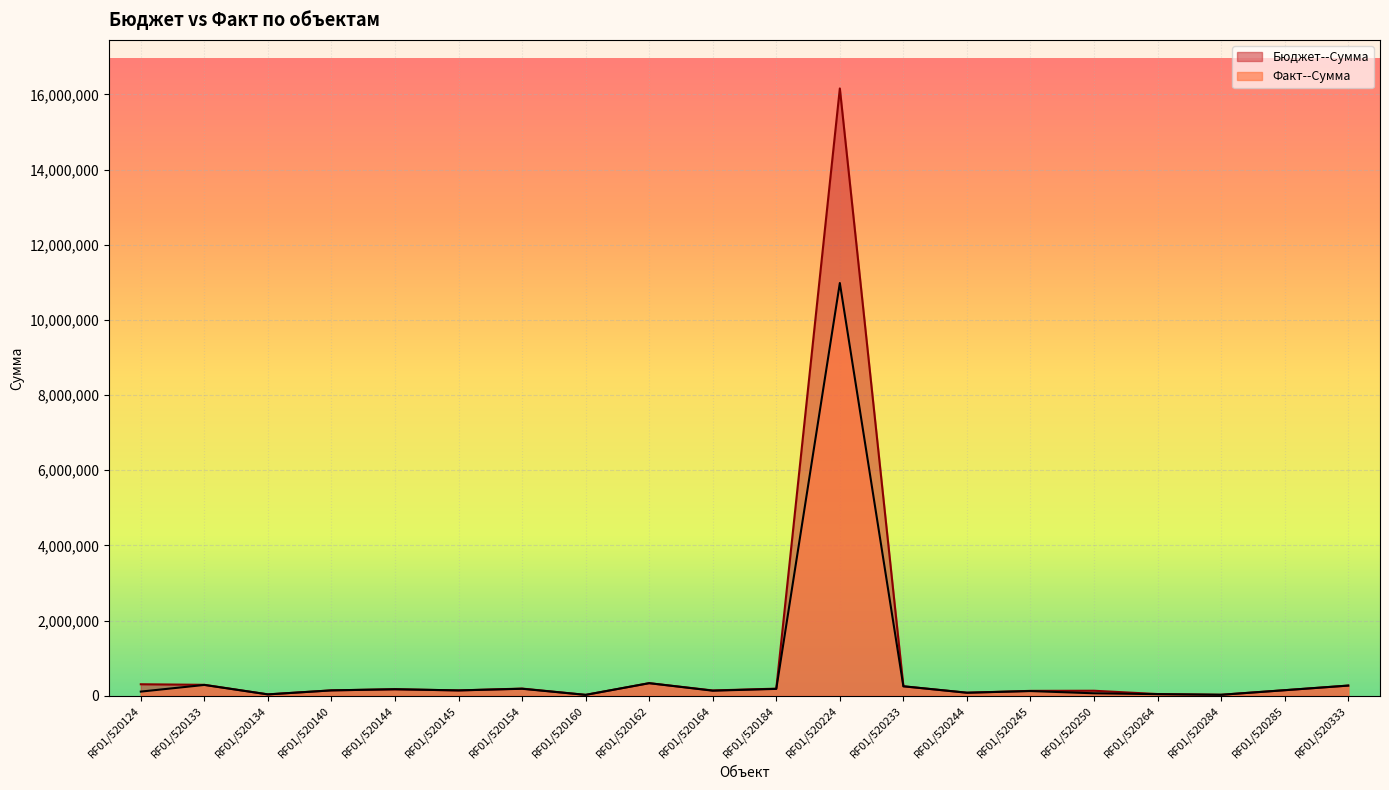

Which series has the largest range (max minus min)?

Бюджет--Сумма